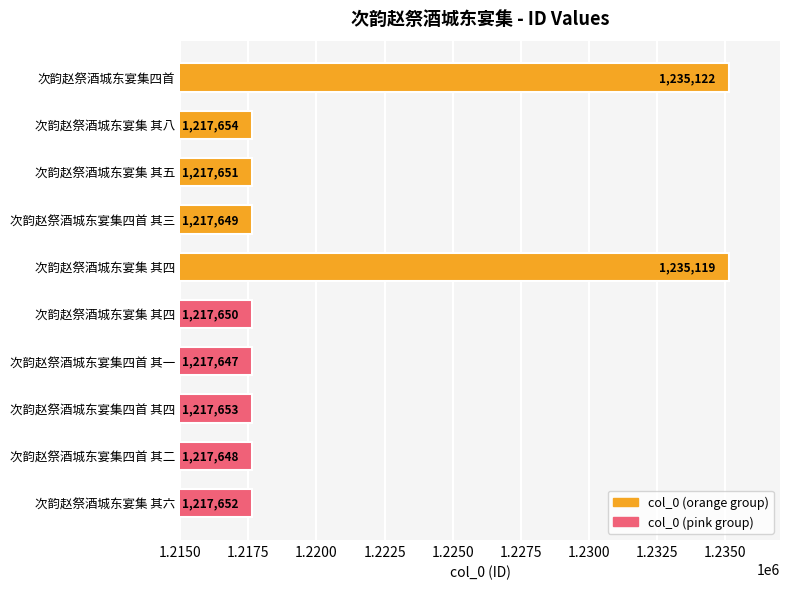

Are the bars horizontal?

Yes